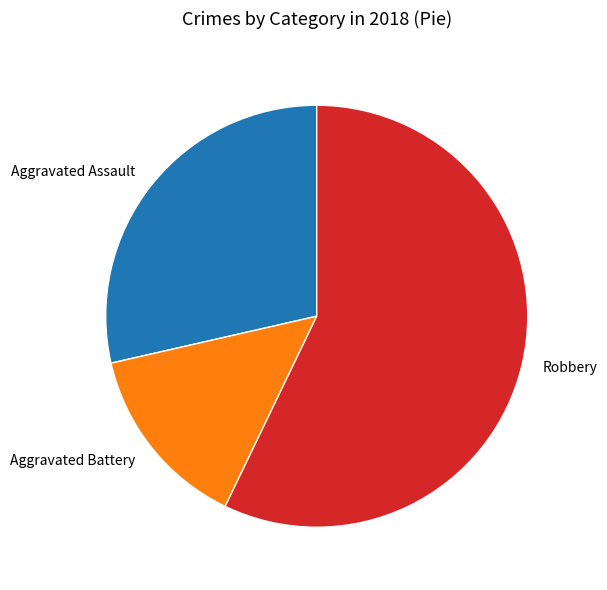

Count the number of slices in the pie.

3